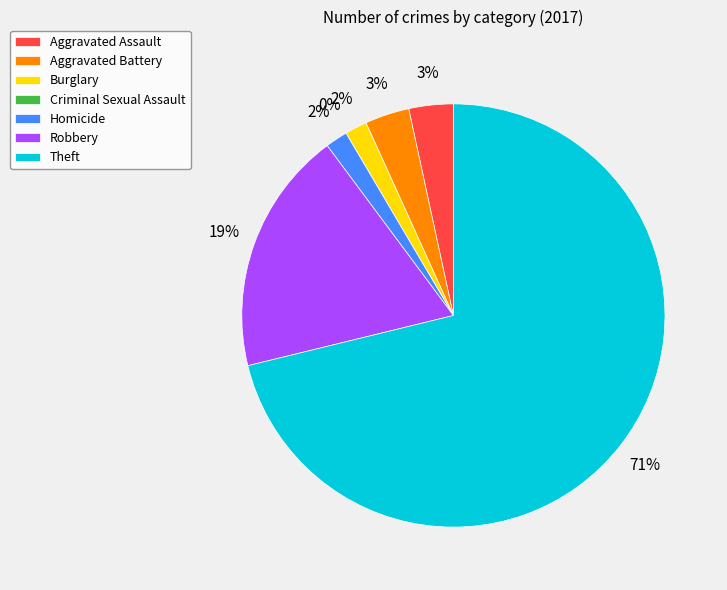

True or false: Criminal Sexual Assault accounts for 14% of the total.

False